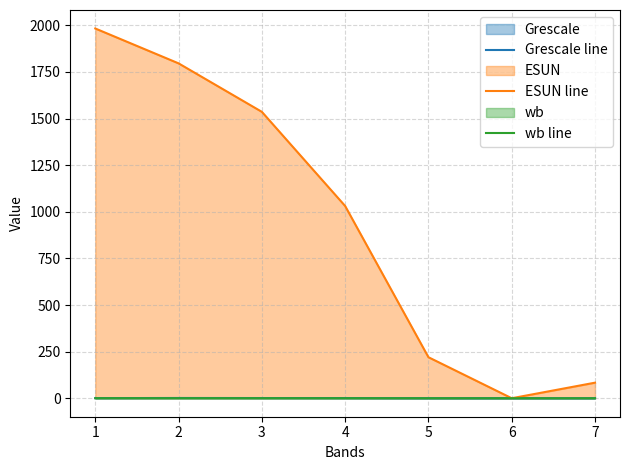

The ESUN line series shows 1983.0 at 1. True or false?

True